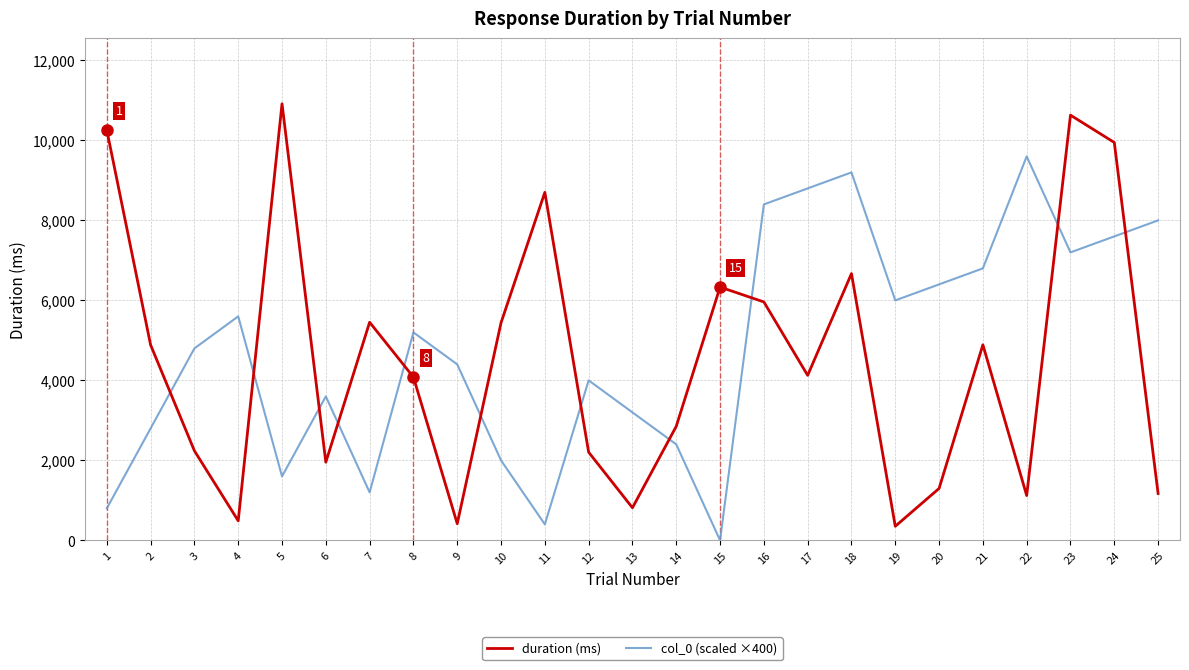

What is the difference between the highest and lowest values at 24?

2348.1